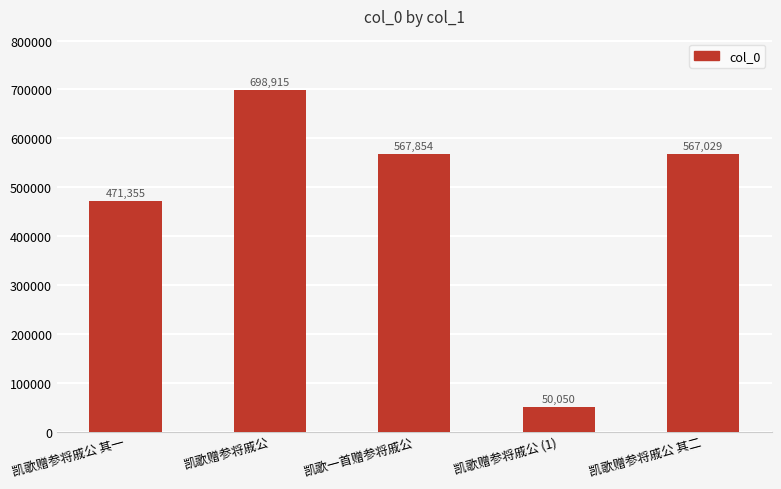

The value at 凯歌赠参将戚公 其一 is 471355. True or false?

True